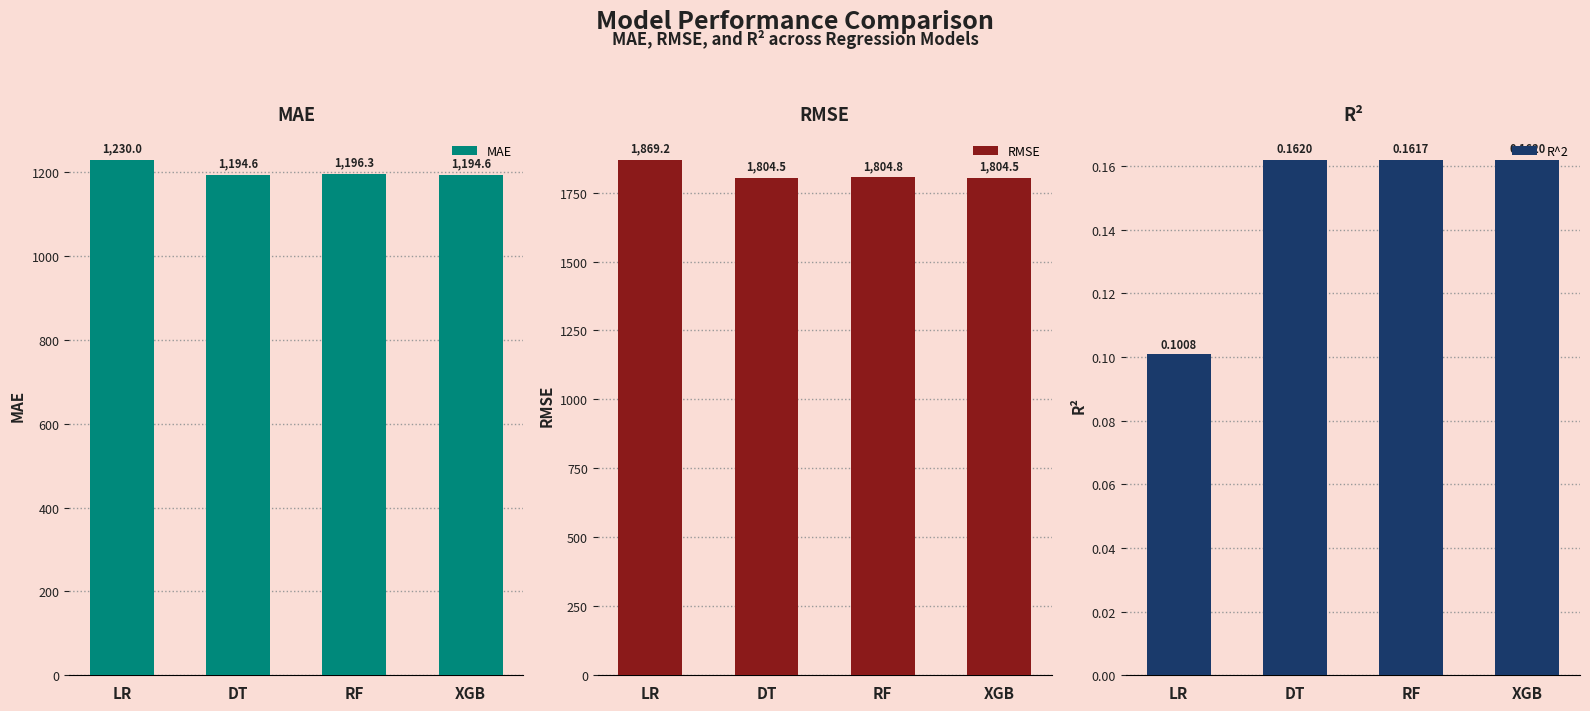

Which series has the widest spread of values?

RMSE